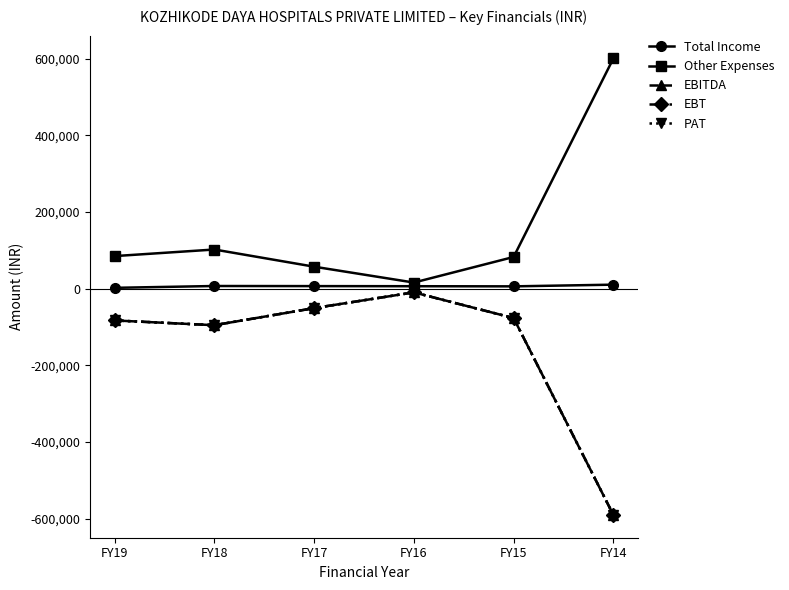

What is the greatest value displayed?

600692